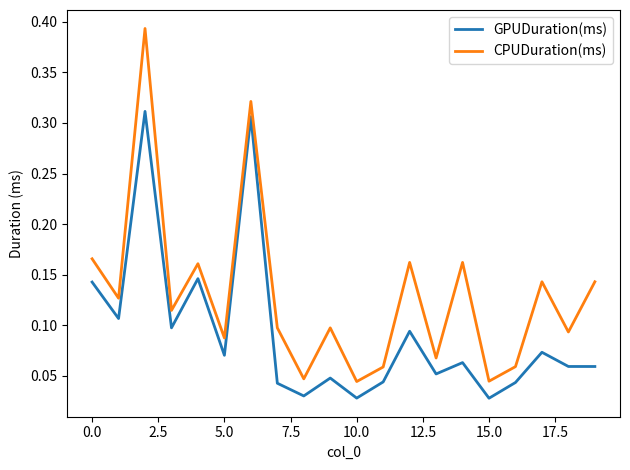

How many CPUDuration(ms) values are between 0 and 1?

20